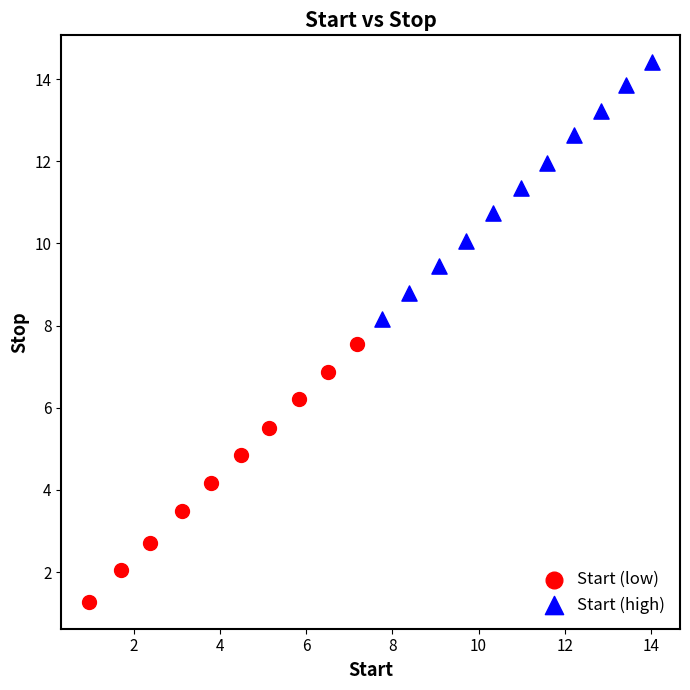

Which series reaches the maximum Y coordinate?

Start (high)